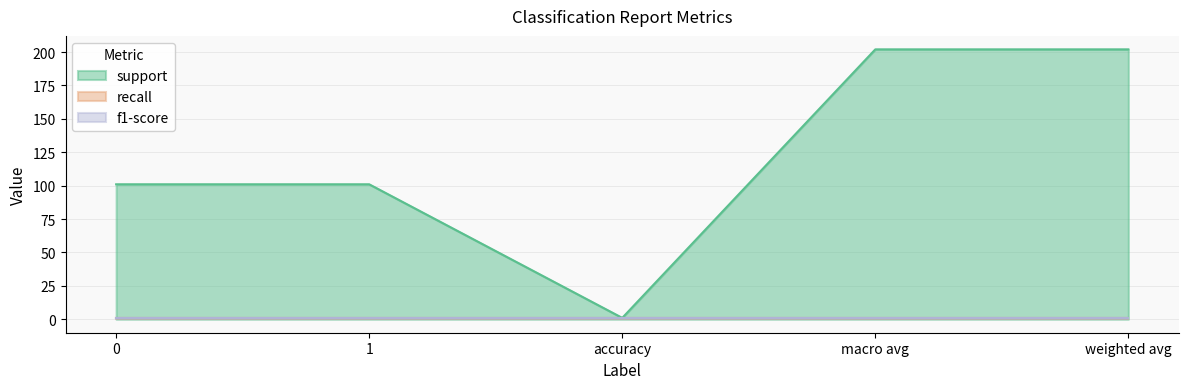

Is the value of recall at macro avg greater than the value of f1-score at weighted avg?

No